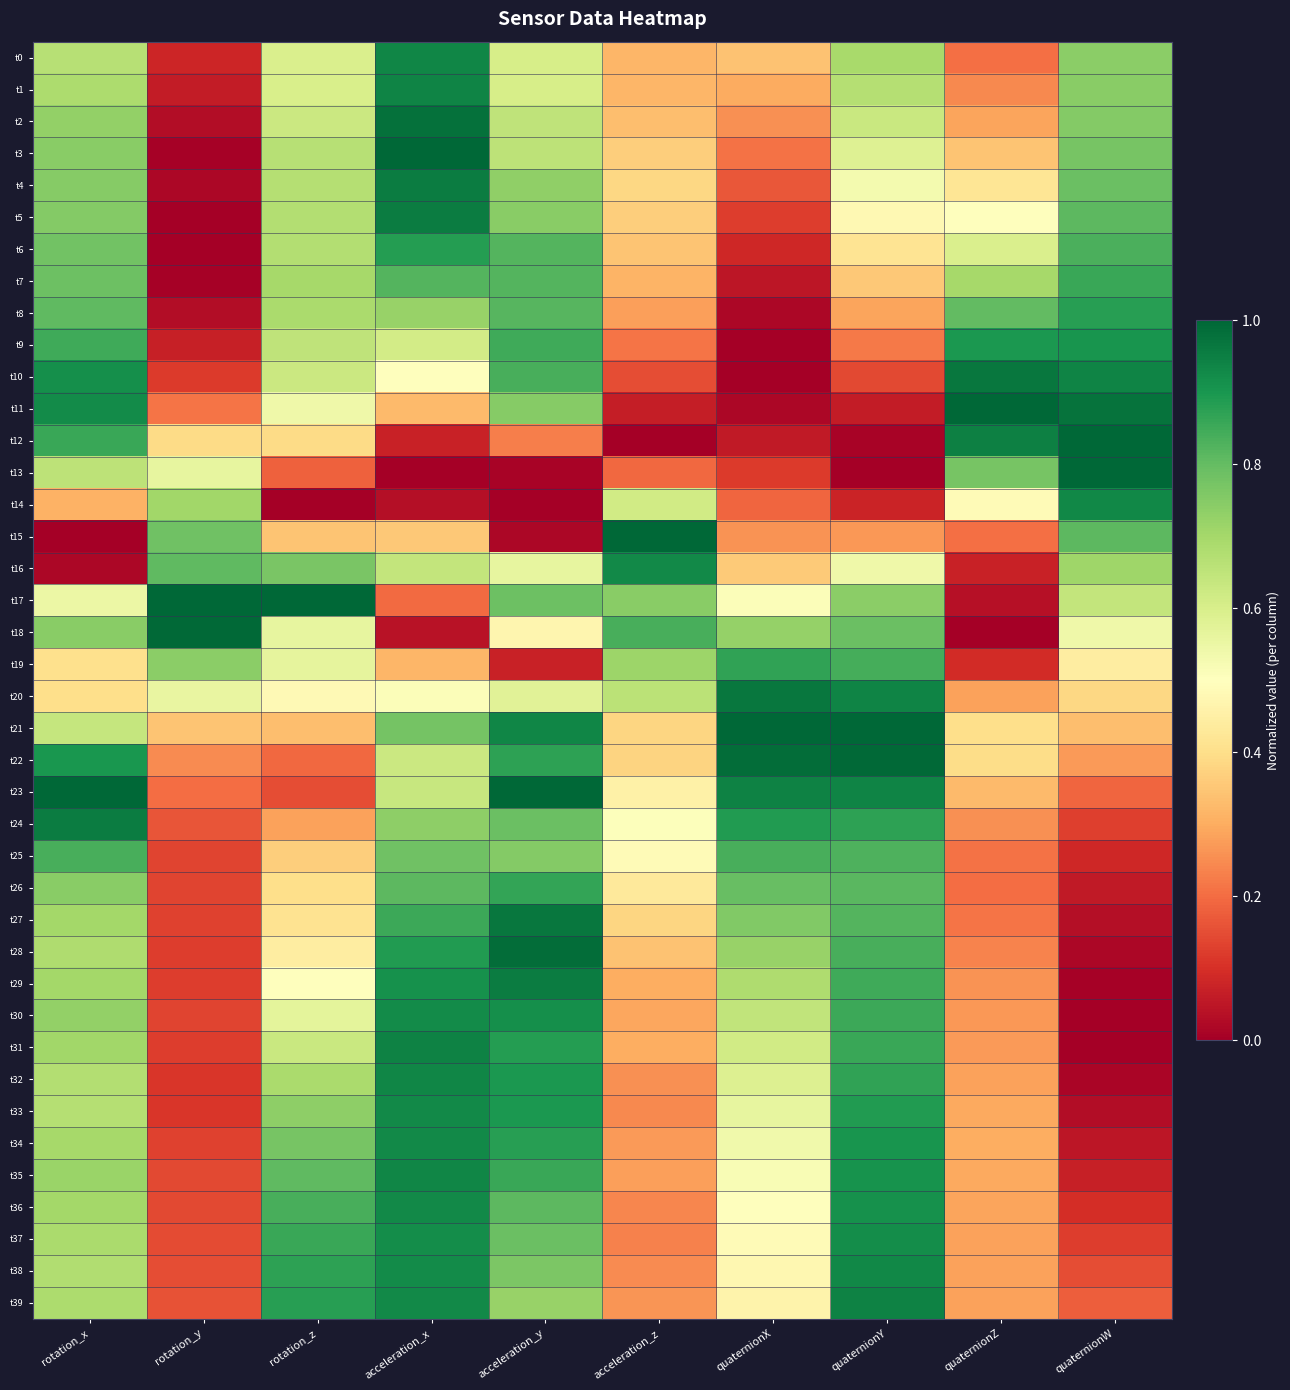

Which label corresponds to the largest value in the chart?

acceleration_x